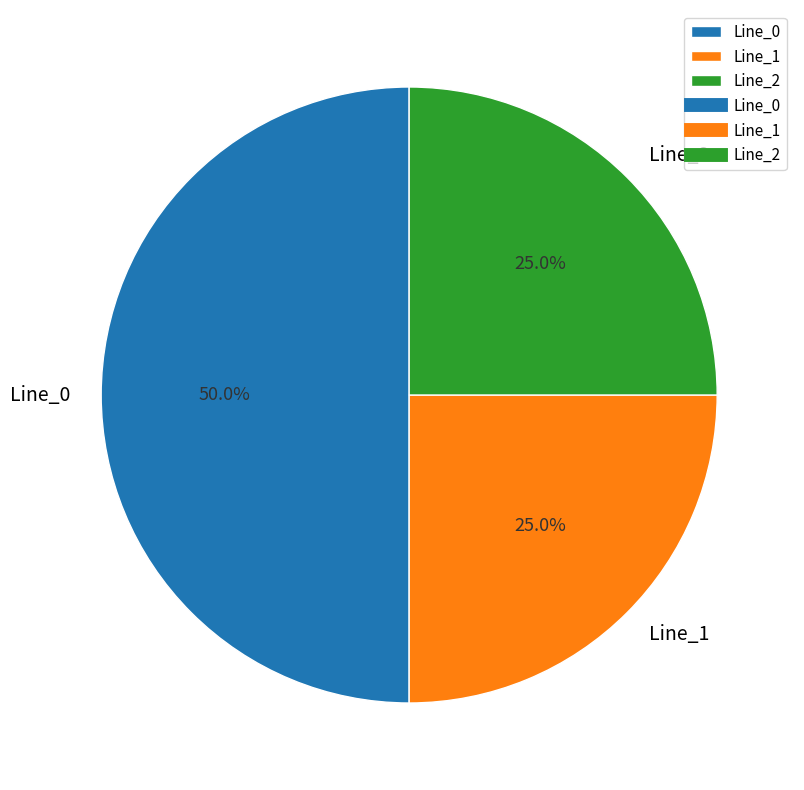

What percentage do Line_0 and Line_2 together represent?

75.0%